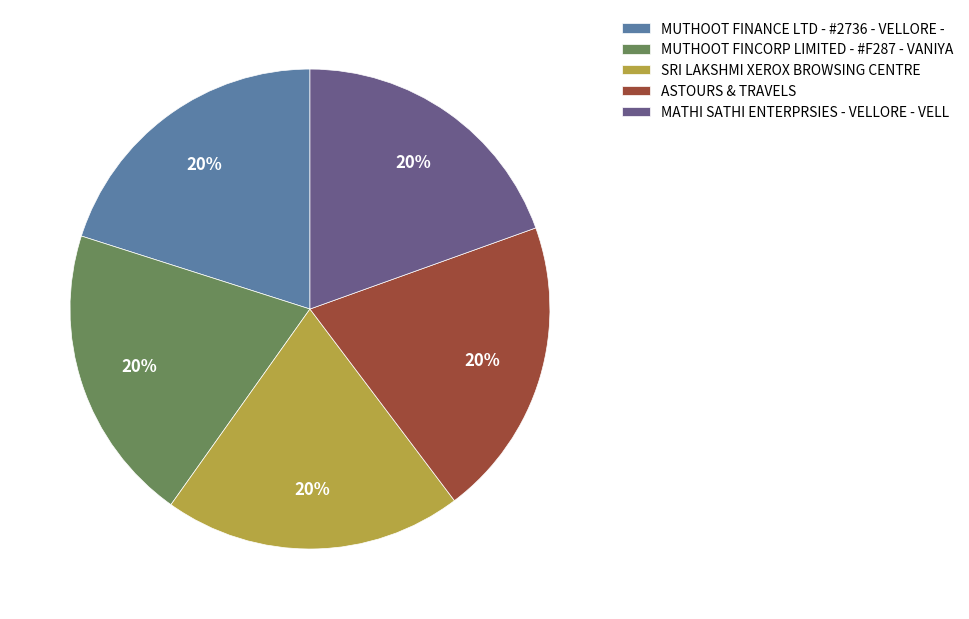

Does any single category account for the majority?

No